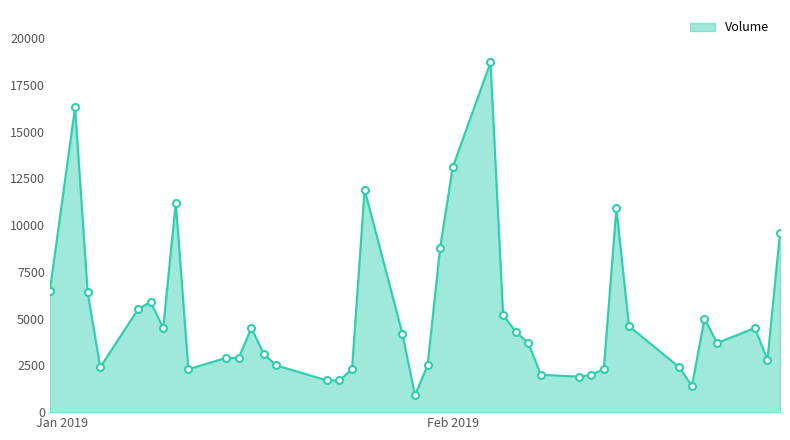

What is the difference between the maximum and minimum values?

17800